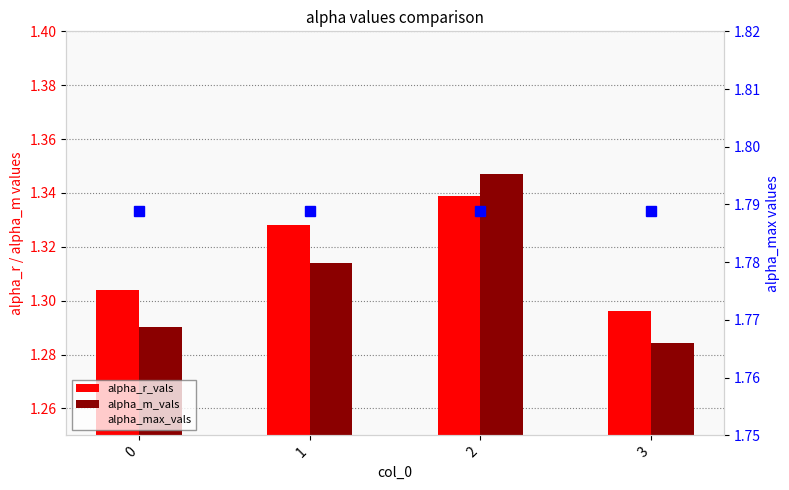

What is the value of the alpha_r_vals bar at the 3rd from the left?

1.3